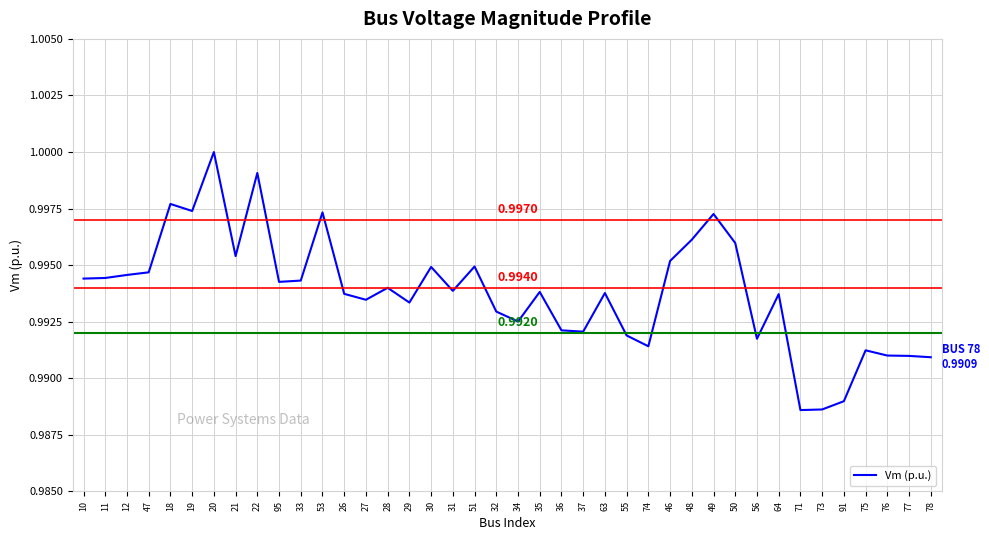

Does the chart display data point markers on the line(s)?

No